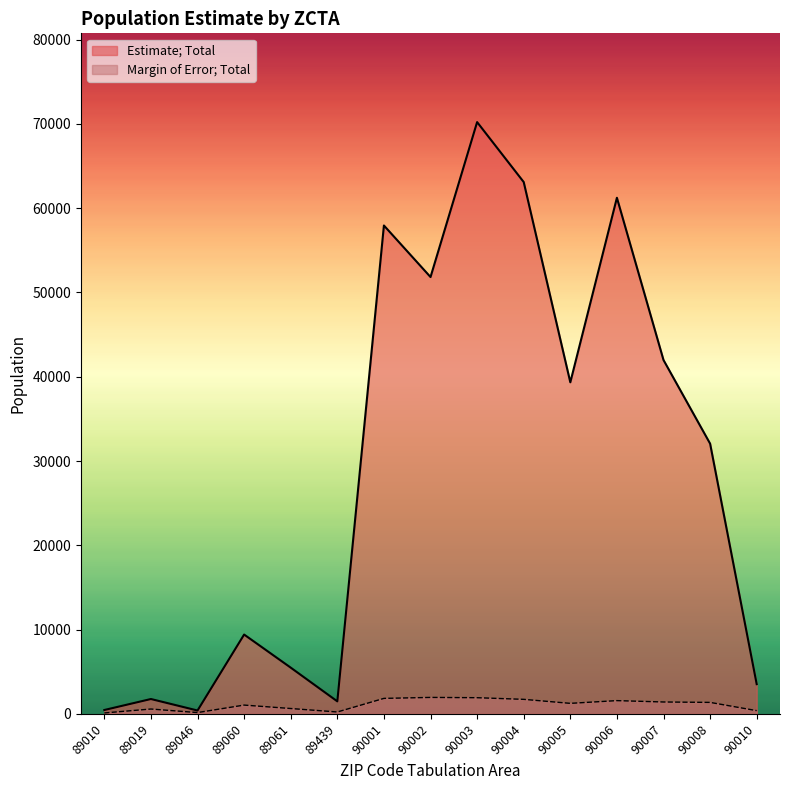

List the series in order of their overall mean, lowest first.

Margin of Error; Total, Estimate; Total